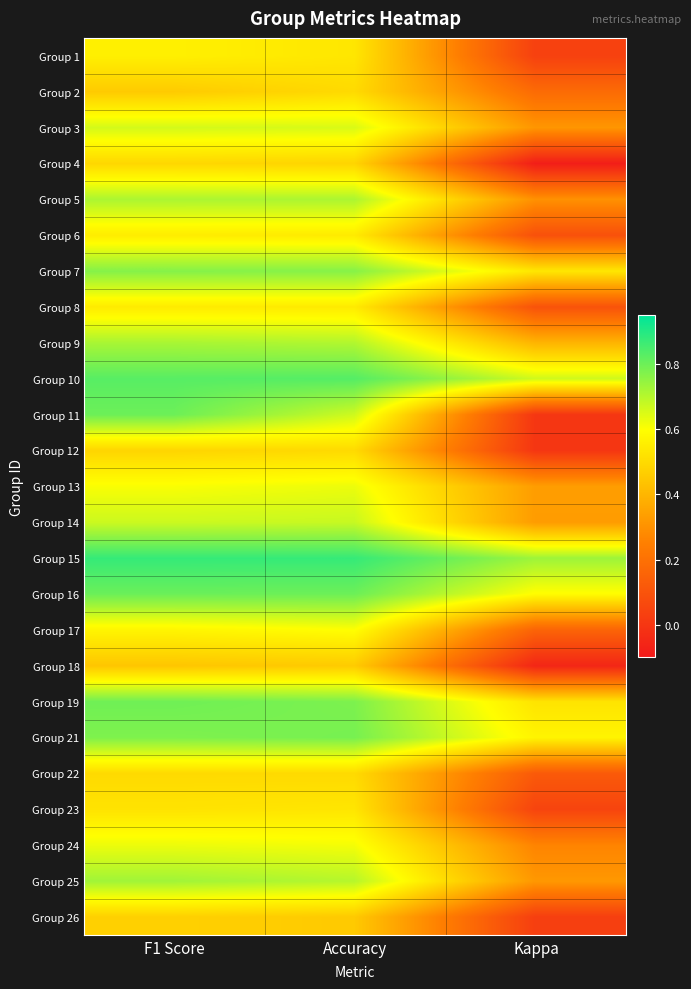

Reading left to right, transcribe all the data shown in this chart.

Group 1: F1 Score=0.6	Accuracy=0.5	Kappa=0.0
Group 2: F1 Score=0.5	Accuracy=0.5	Kappa=0.2
Group 3: F1 Score=0.7	Accuracy=0.7	Kappa=0.3
Group 4: F1 Score=0.5	Accuracy=0.5	Kappa=-0.1
Group 5: F1 Score=0.7	Accuracy=0.7	Kappa=0.3
Group 6: F1 Score=0.5	Accuracy=0.5	Kappa=0.1
Group 7: F1 Score=0.8	Accuracy=0.8	Kappa=0.5
Group 8: F1 Score=0.5	Accuracy=0.5	Kappa=0.1
Group 9: F1 Score=0.7	Accuracy=0.7	Kappa=0.4
Group 10: F1 Score=0.8	Accuracy=0.8	Kappa=0.7
Group 11: F1 Score=0.8	Accuracy=0.7	Kappa=0.0
Group 12: F1 Score=0.5	Accuracy=0.5	Kappa=0.0
Group 13: F1 Score=0.6	Accuracy=0.6	Kappa=0.3
Group 14: F1 Score=0.7	Accuracy=0.7	Kappa=0.3
Group 15: F1 Score=0.9	Accuracy=0.9	Kappa=0.7
Group 16: F1 Score=0.8	Accuracy=0.8	Kappa=0.6
Group 17: F1 Score=0.6	Accuracy=0.6	Kappa=0.2
Group 18: F1 Score=0.4	Accuracy=0.5	Kappa=-0.1
Group 19: F1 Score=0.8	Accuracy=0.8	Kappa=0.5
Group 21: F1 Score=0.8	Accuracy=0.8	Kappa=0.6
Group 22: F1 Score=0.5	Accuracy=0.5	Kappa=0.1
Group 23: F1 Score=0.5	Accuracy=0.5	Kappa=0.0
Group 24: F1 Score=0.6	Accuracy=0.6	Kappa=0.3
Group 25: F1 Score=0.7	Accuracy=0.7	Kappa=0.3
Group 26: F1 Score=0.5	Accuracy=0.5	Kappa=0.0